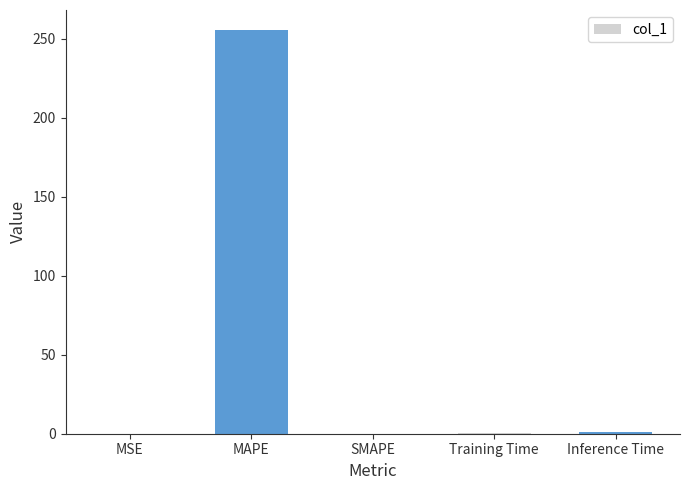

What is the sum of the values at Training Time and MAPE?

255.5